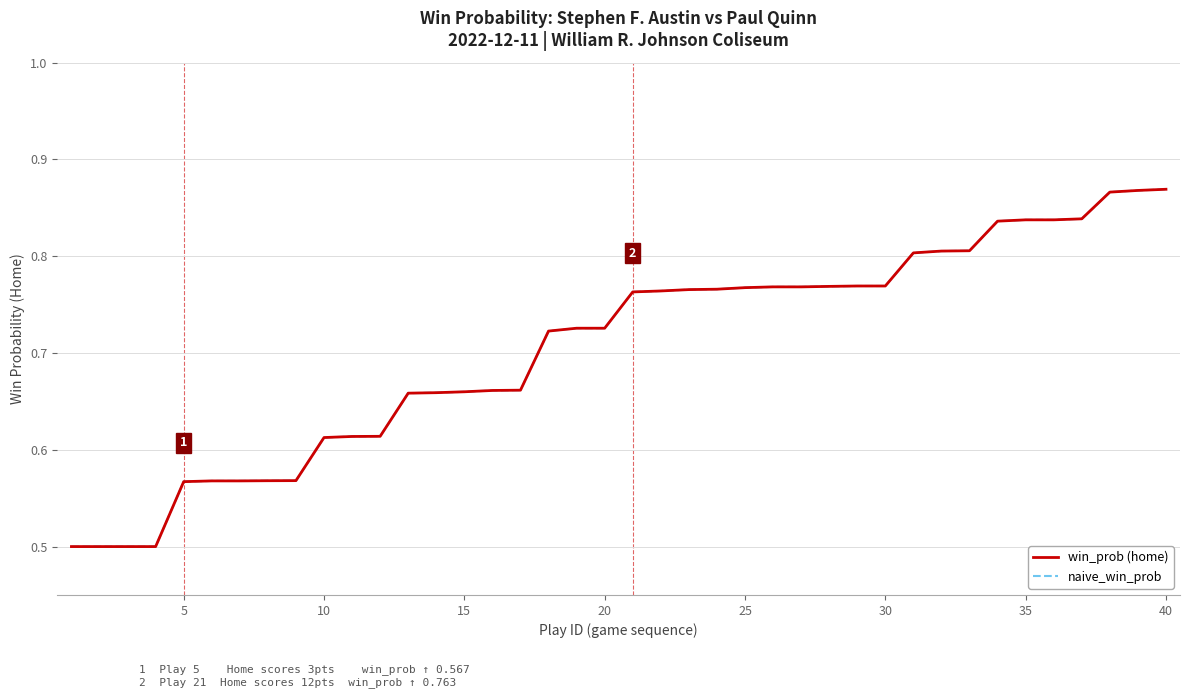

Reading left to right, transcribe all the data shown in this chart.

win_prob (home): 0.5	0.5	0.5	0.5	0.6	0.6	0.6	0.6	0.6	0.6	0.6	0.6	0.7	0.7	0.7	0.7	0.7	0.7	0.7	0.7	0.8	0.8	0.8	0.8	0.8	0.8	0.8	0.8	0.8	0.8	0.8	0.8	0.8	0.8	0.8	0.8	0.8	0.9	0.9	0.9
naive_win_prob: 0.5	0.5	0.5	0.5	0.6	0.6	0.6	0.6	0.6	0.6	0.6	0.6	0.7	0.7	0.7	0.7	0.7	0.7	0.7	0.7	0.8	0.8	0.8	0.8	0.8	0.8	0.8	0.8	0.8	0.8	0.8	0.8	0.8	0.8	0.8	0.8	0.8	0.9	0.9	0.9